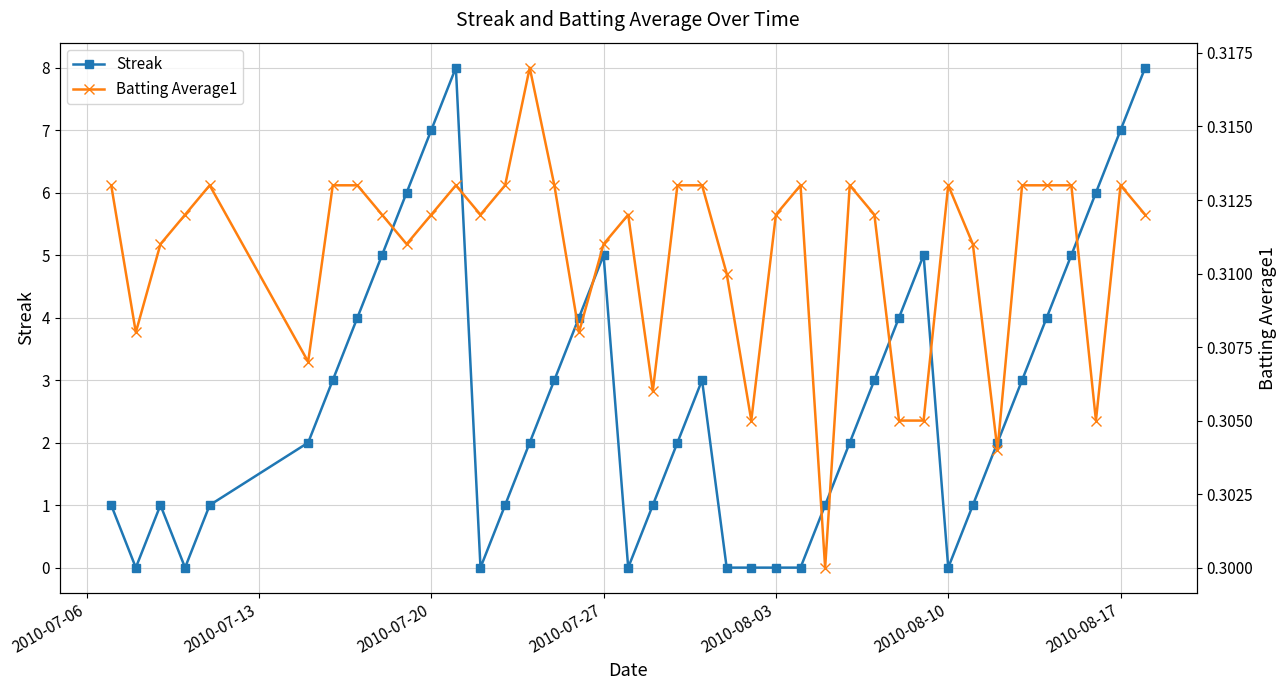

True or false: Streak and Batting Average1 intersect in this chart.

True